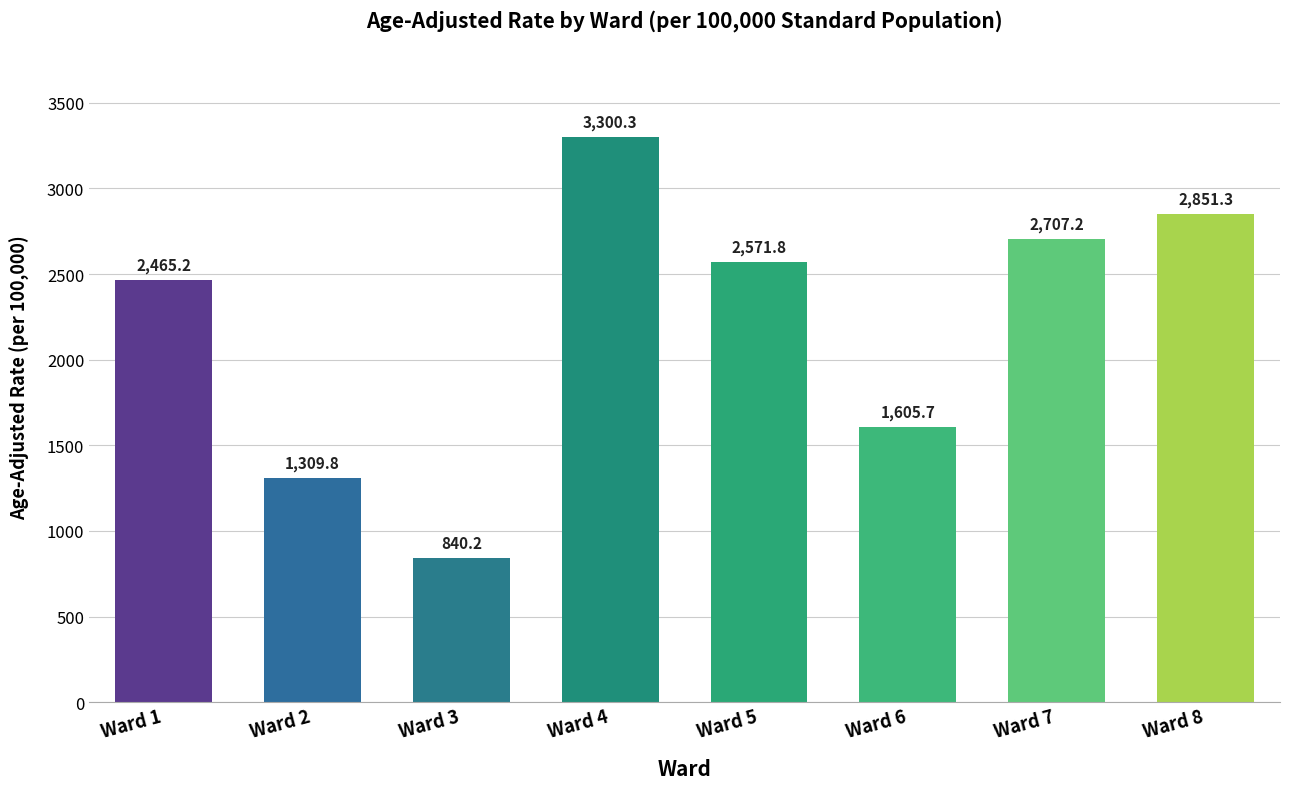

How many bars are there in total?

8